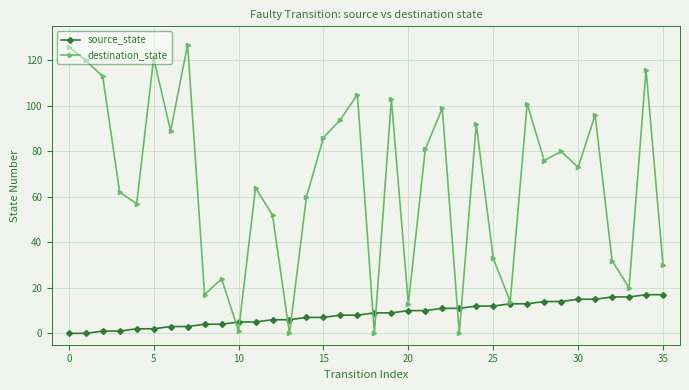

What is the greatest value displayed?

127